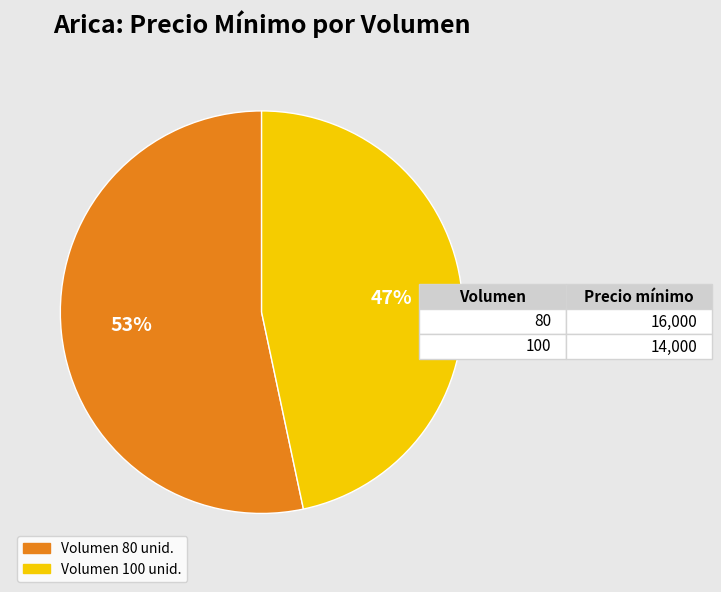

Is it true that Volumen 80 unid. is 47% of the pie?

False